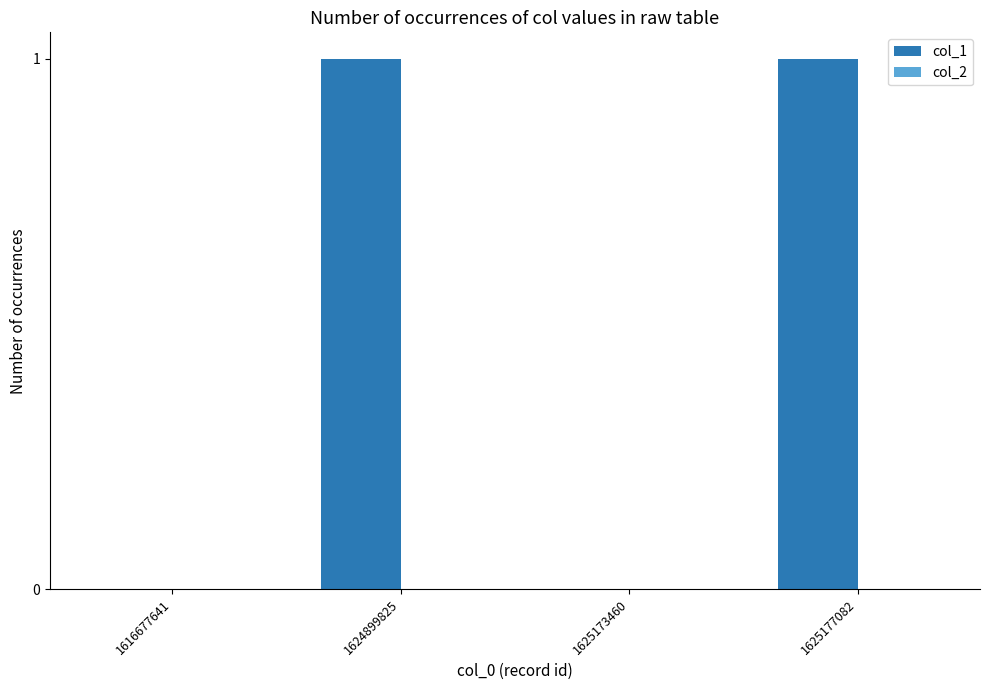

How many data points does each series have?

4